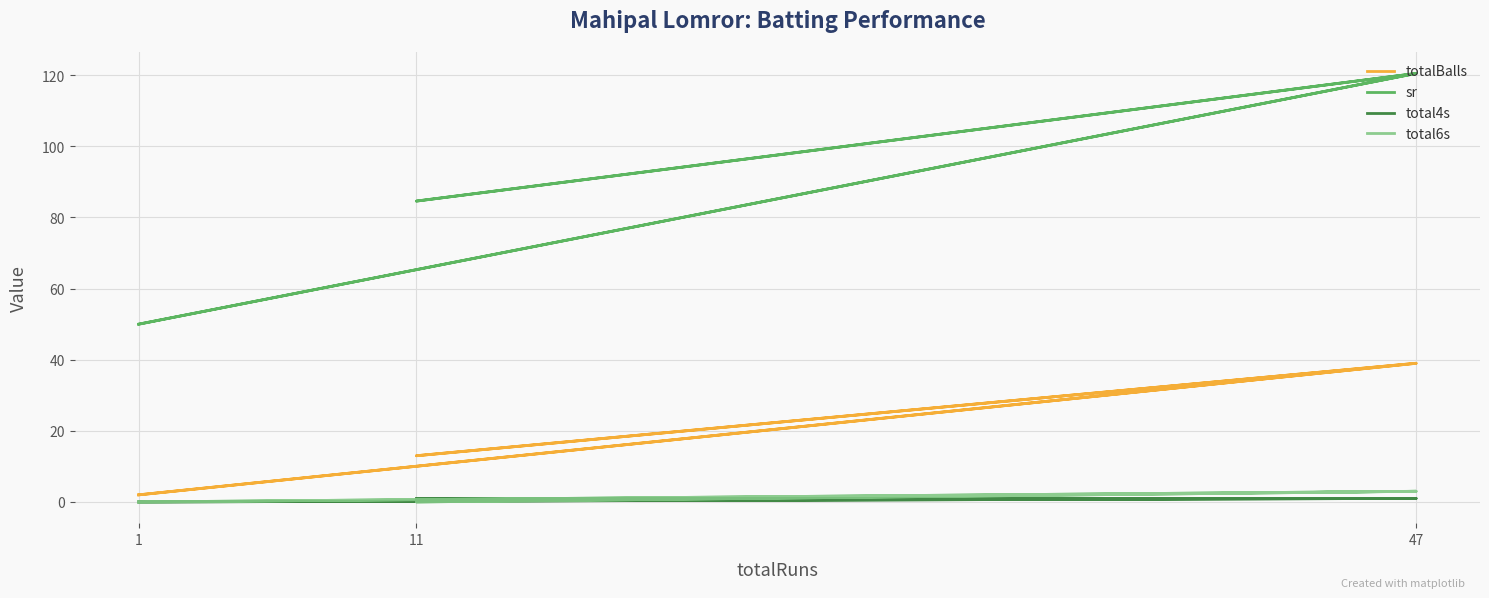

True or false: sr has a value of 120.5 at 47.

True